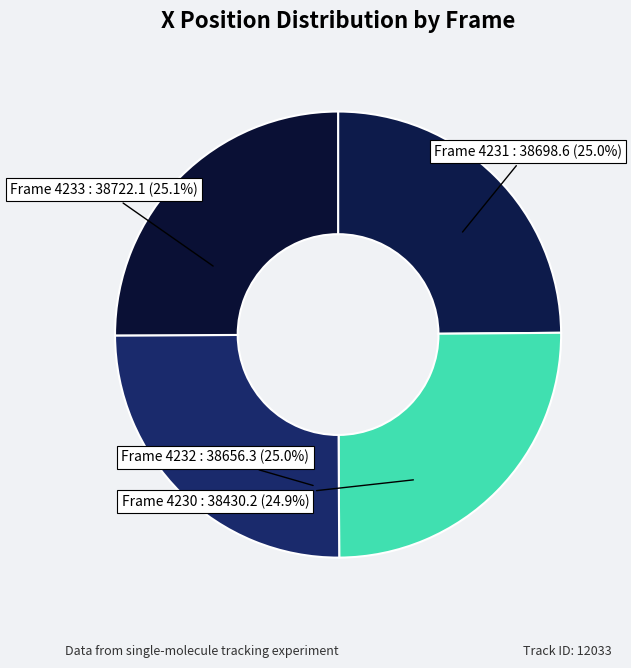

To the nearest percent, what is the average slice percentage?

25%